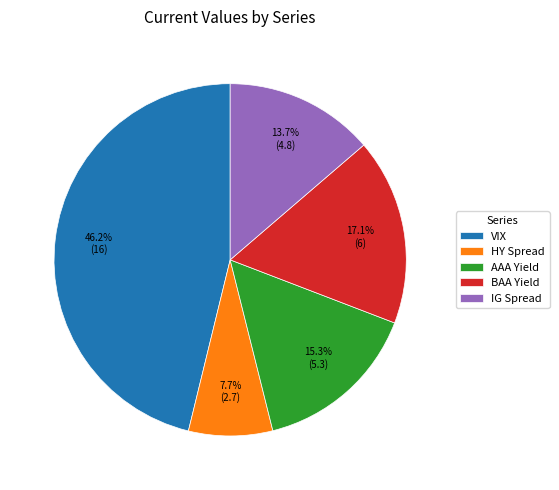

What is the ratio of the value at BAA Yield to the value at HY Spread?

2.2